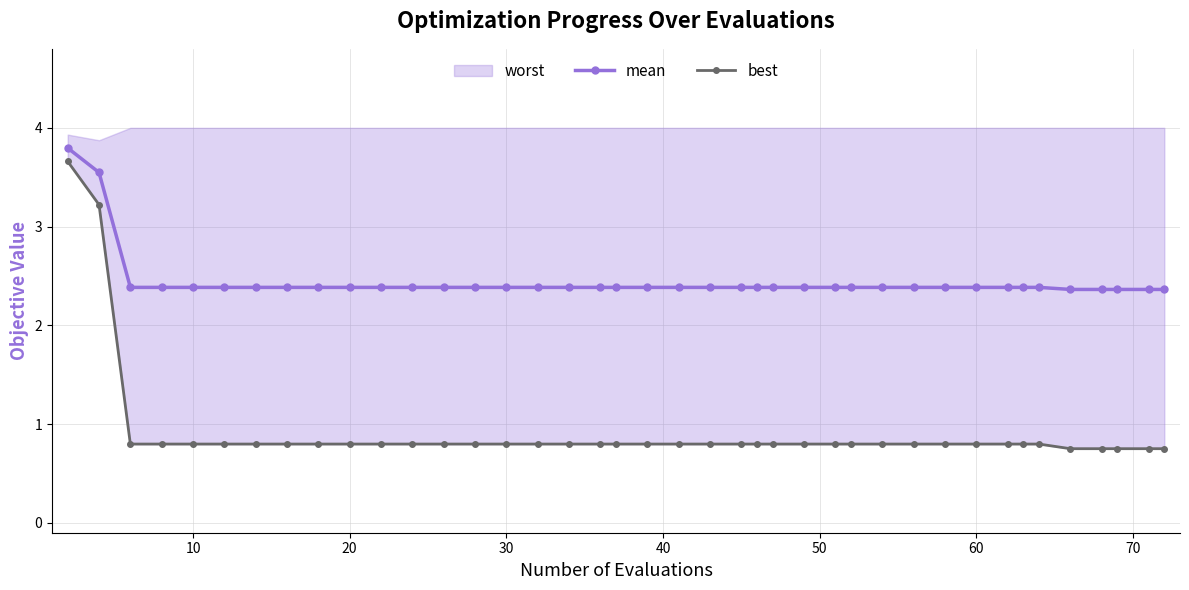

What is the difference between the second highest and second lowest values in the best series?

2.5